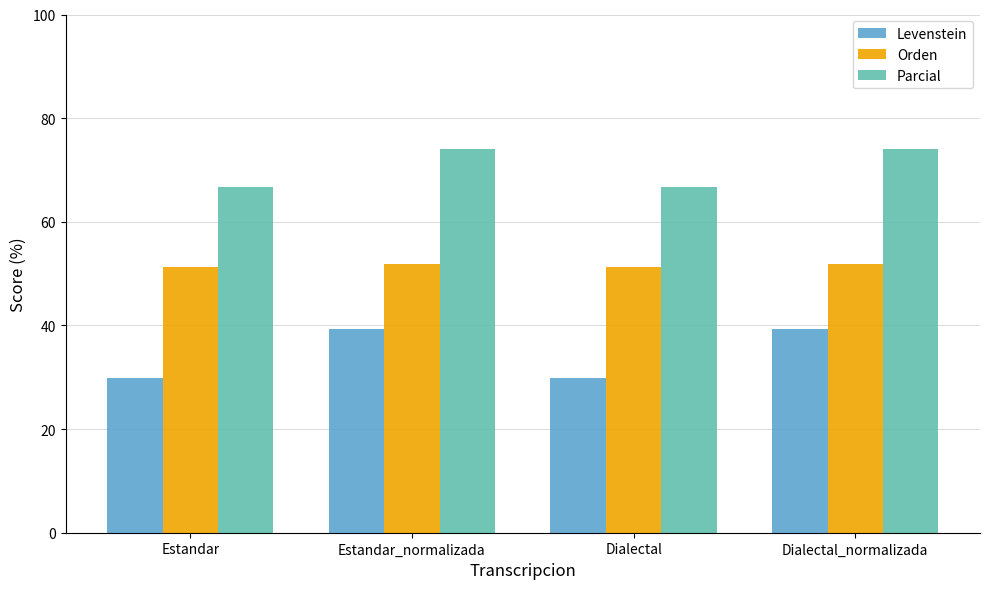

What is the average value of the Levenstein series?

34.6